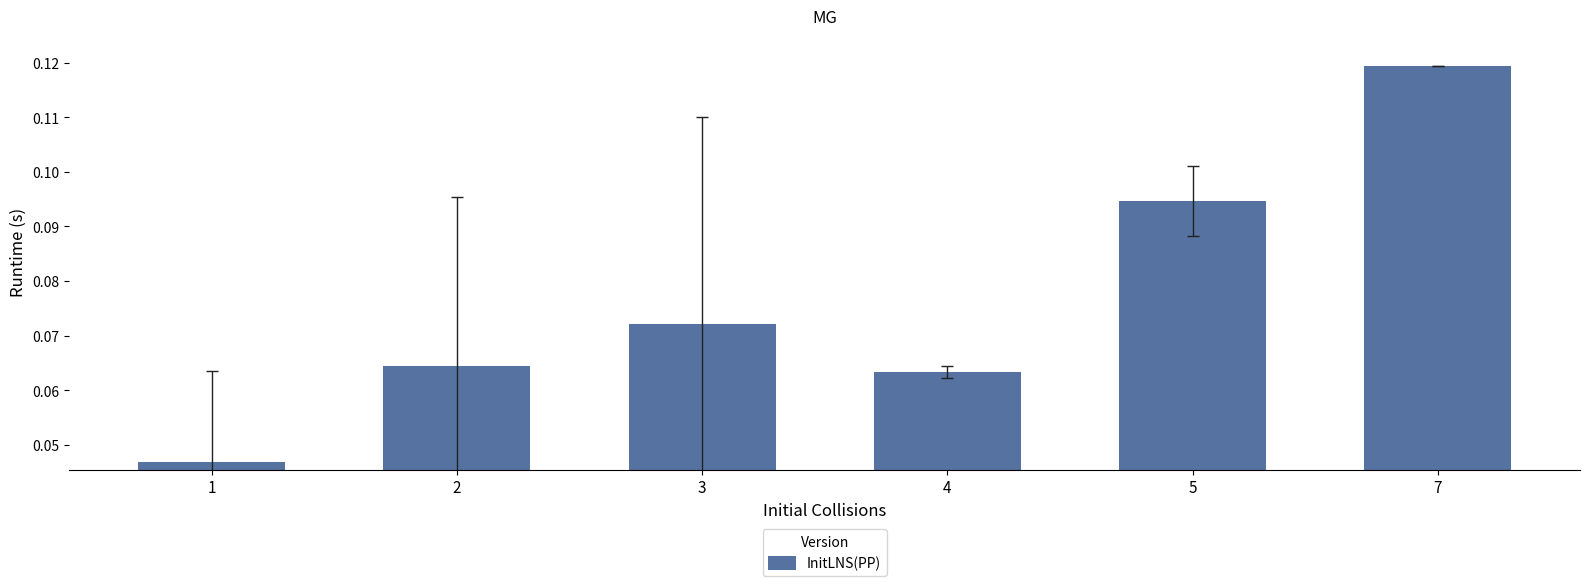

Count the values in the range 0 to 1.

6